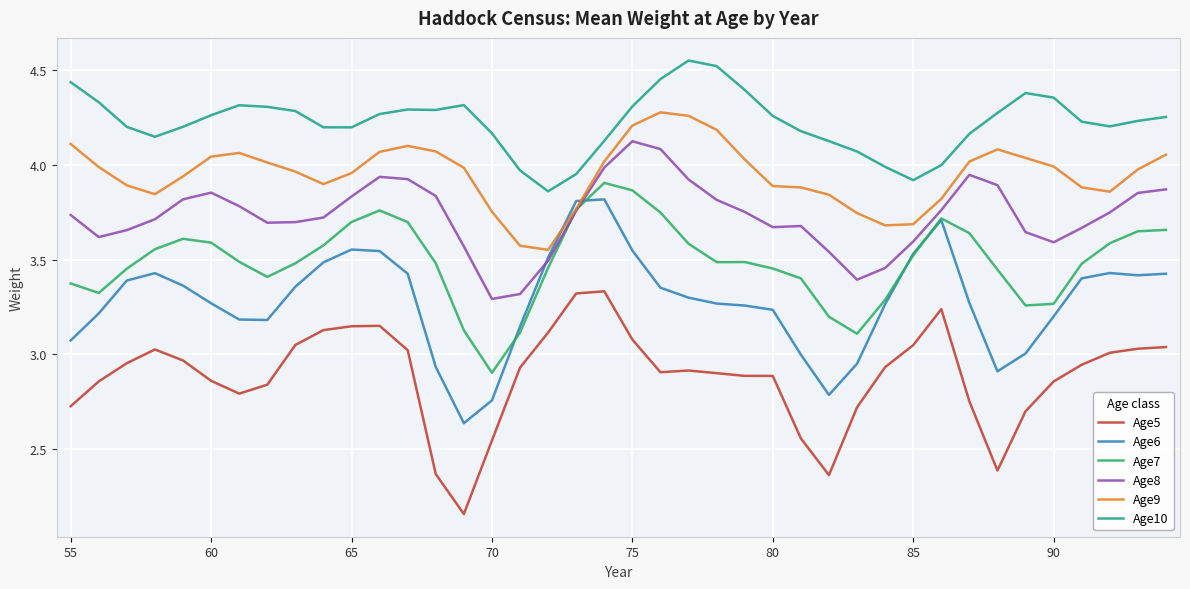

Rank the series by their average value, from lowest to highest.

Age5, Age6, Age7, Age8, Age9, Age10